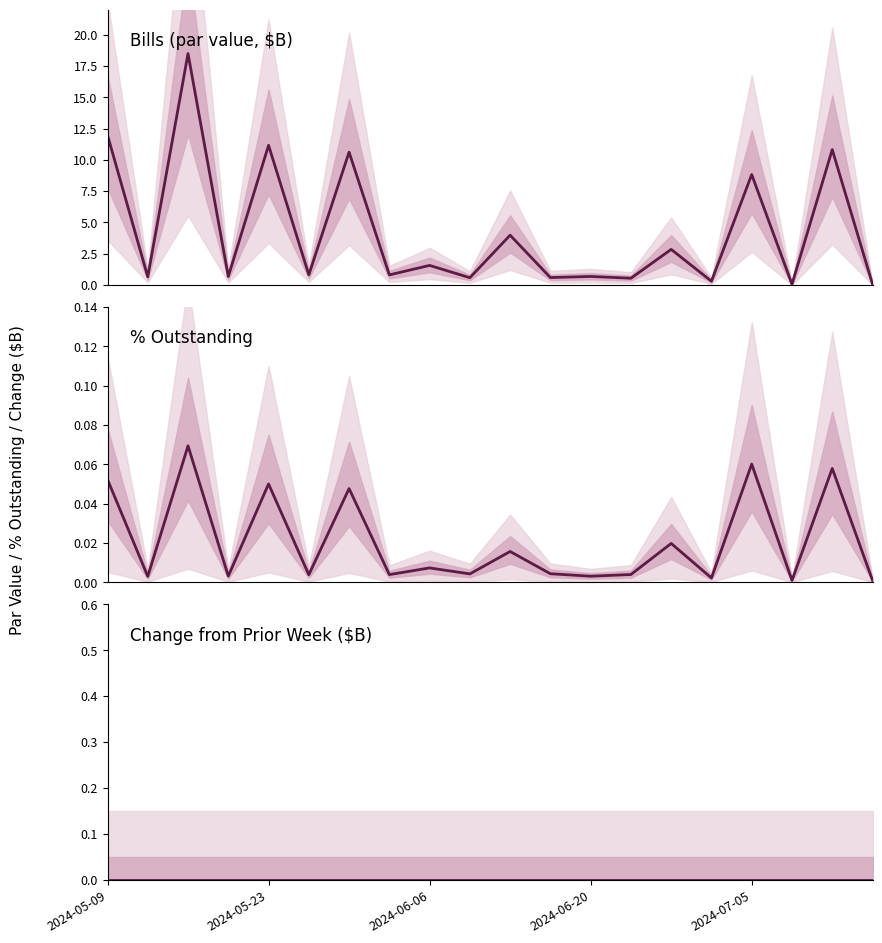

Does the chart have visible grid lines?

No